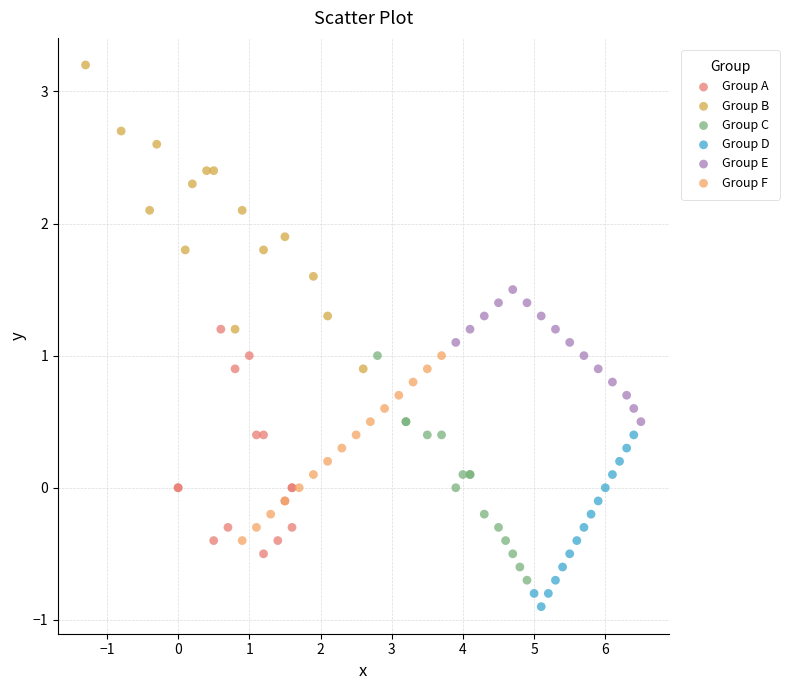

What are all the series names shown in the legend?

Group A, Group B, Group C, Group D, Group E, Group F